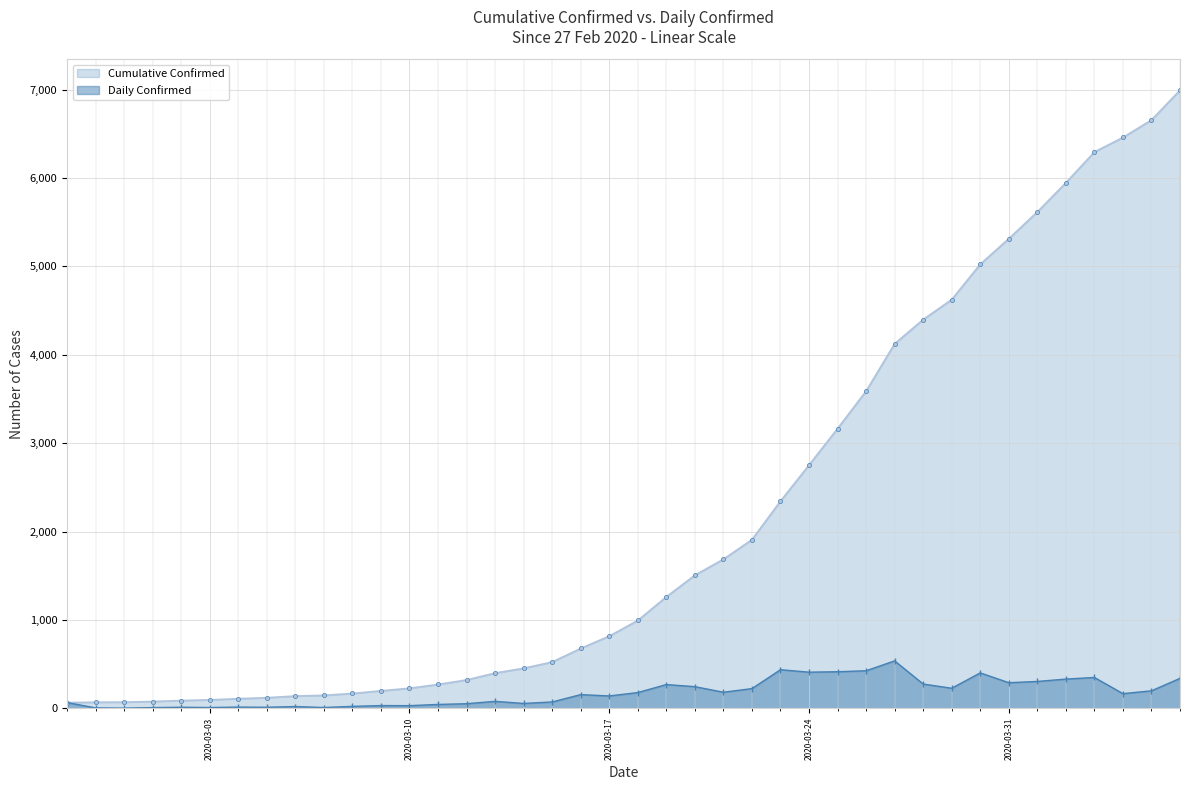

True or false: Daily Confirmed has more than 1 points higher than both neighbors.

True